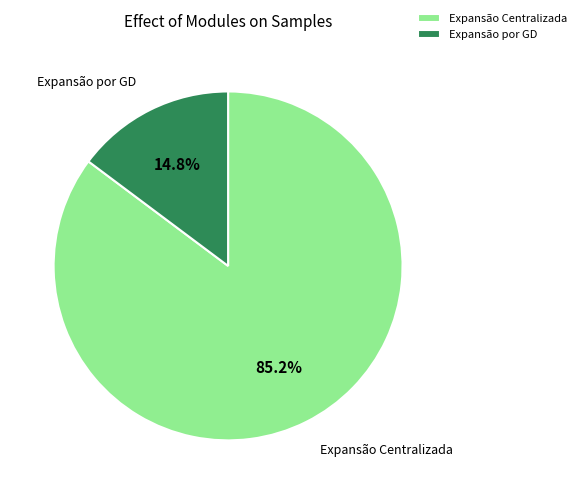

Rank the categories by value from highest to lowest.

Expansão Centralizada, Expansão por GD